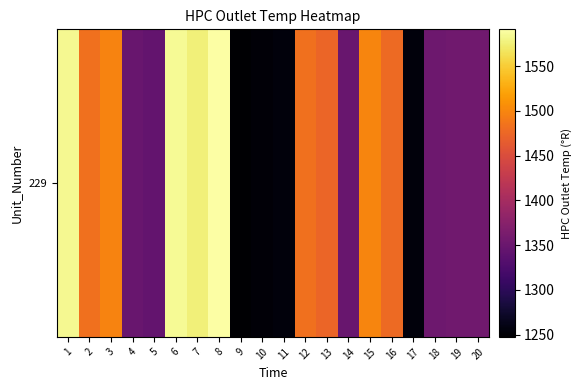

Rank the categories by value from lowest to highest.

9, 10, 17, 11, 5, 14, 4, 18, 19, 20, 13, 16, 2, 12, 3, 15, 7, 1, 6, 8